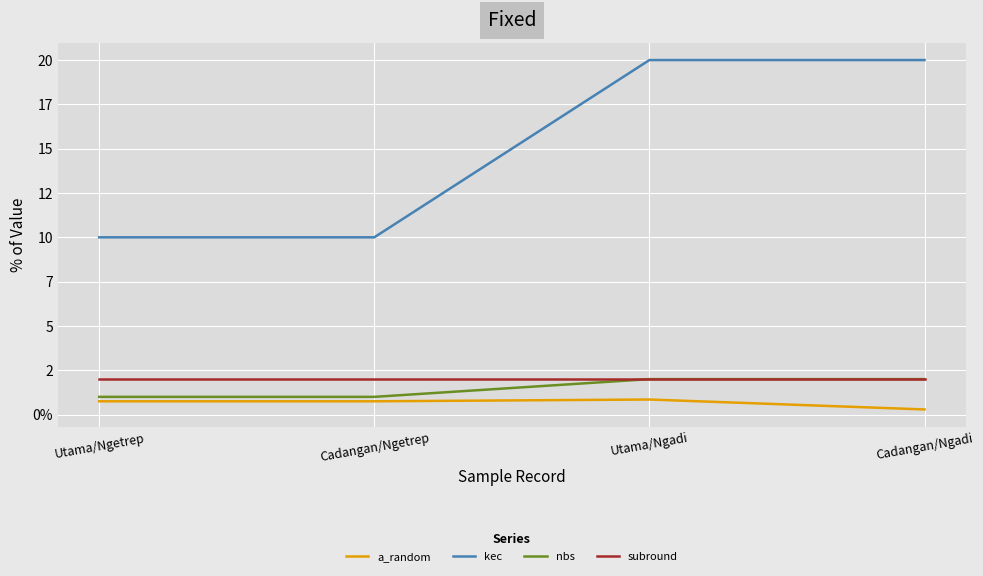

Reading right to left, what are all the values shown in this chart?

a_random: 0.3	0.8	0.8	0.8
kec: 20.0	20.0	10.0	10.0
nbs: 2.0	2.0	1.0	1.0
subround: 2.0	2.0	2.0	2.0